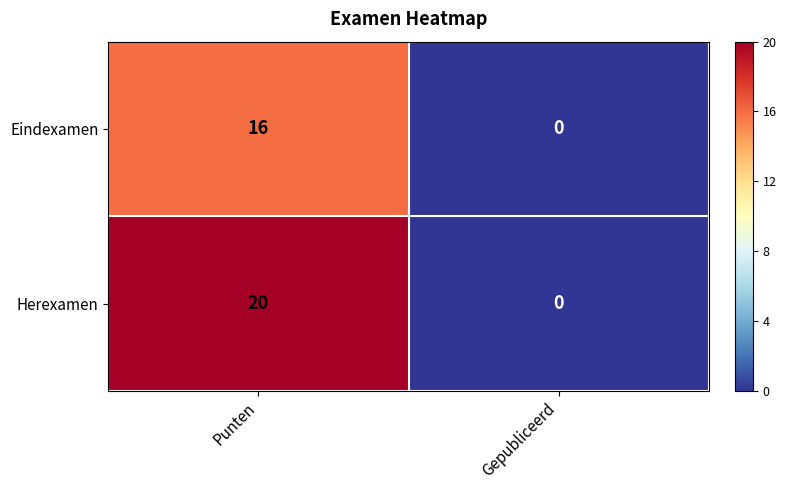

Which series has the largest total across all categories?

Herexamen